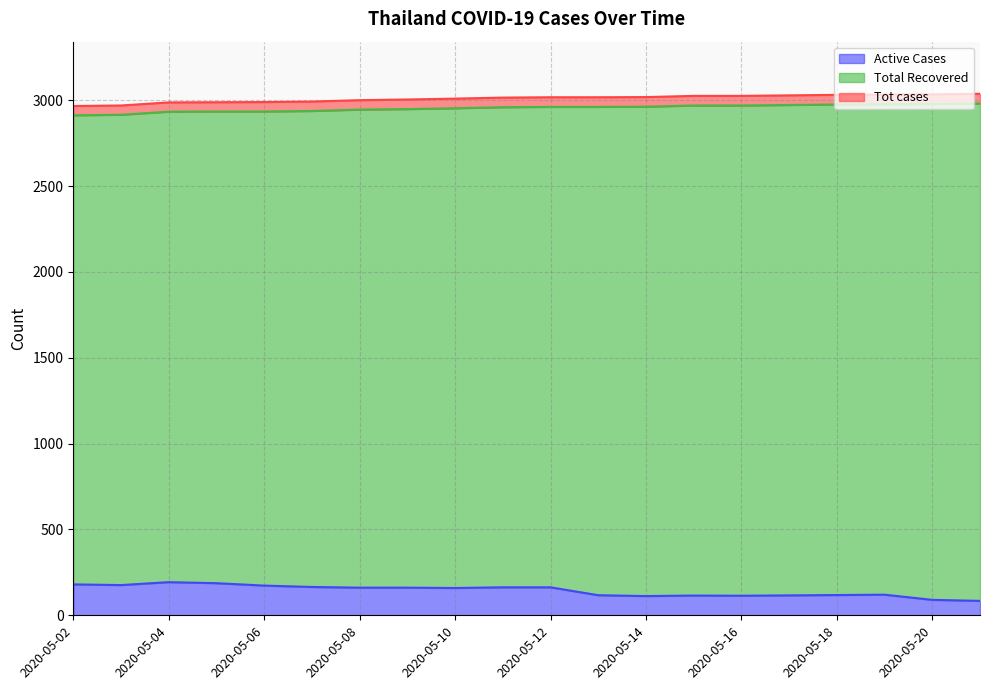

The value of Total Recovered at 2020-05-07 is 77. True or false?

False